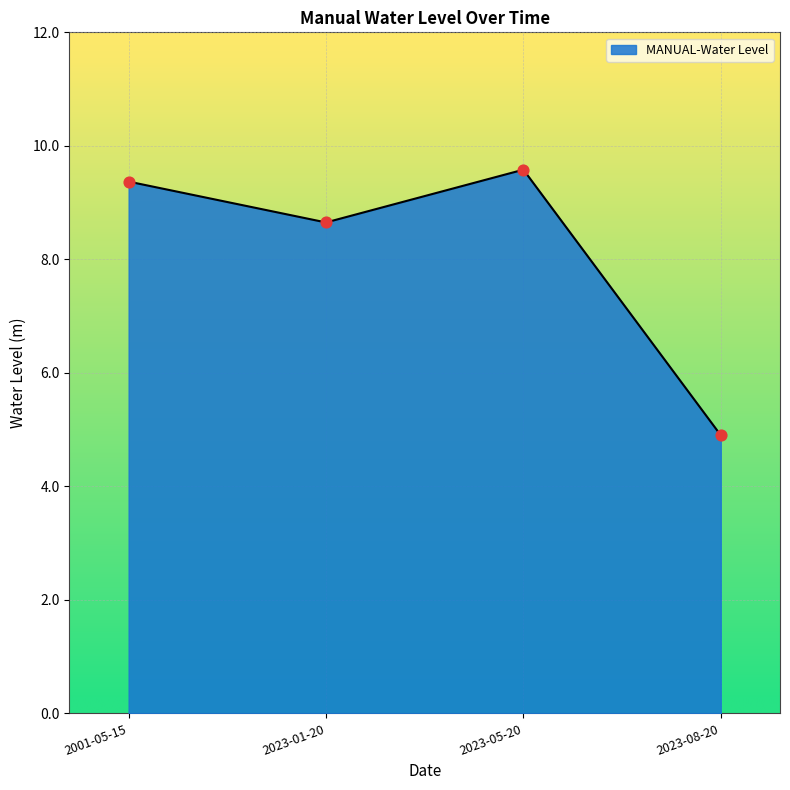

What is the change in value from 2023-05-20 to 2023-08-20?

-4.7